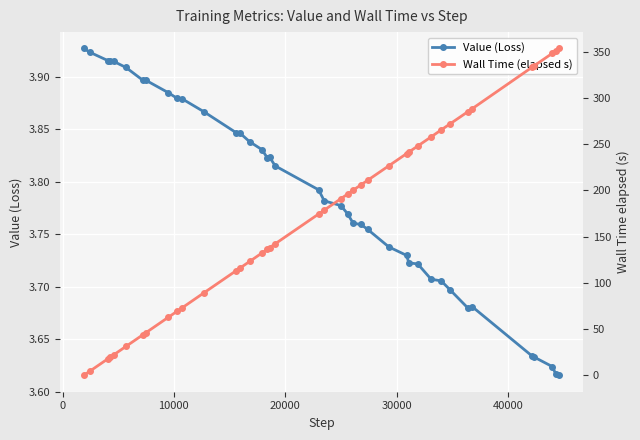

What is the value of the Value (Loss) point at the 17th from the left?

3.8